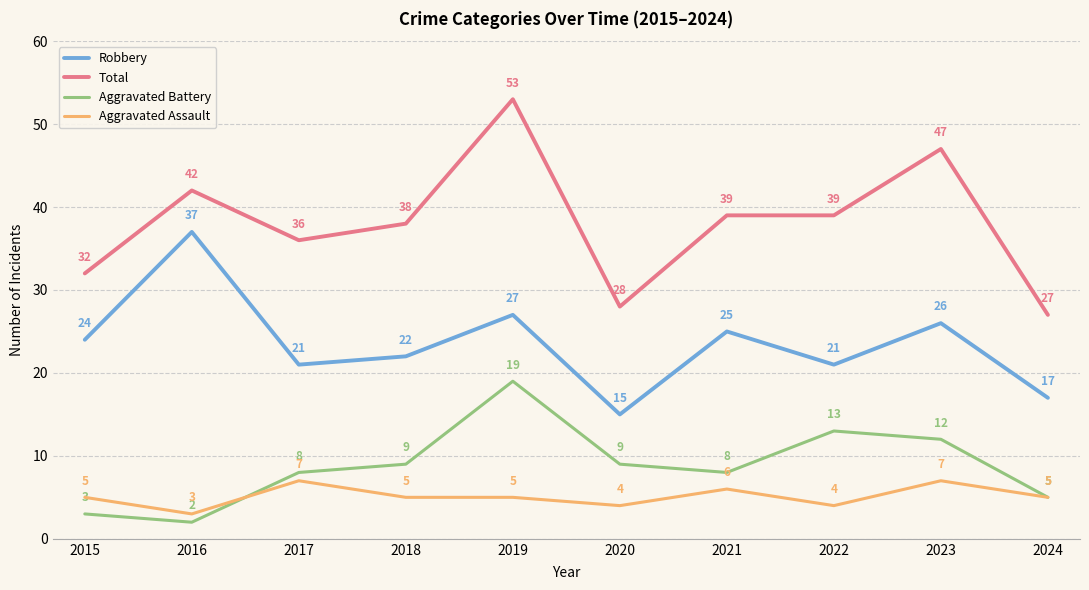

What is the difference between the highest and lowest values at 2016?

40